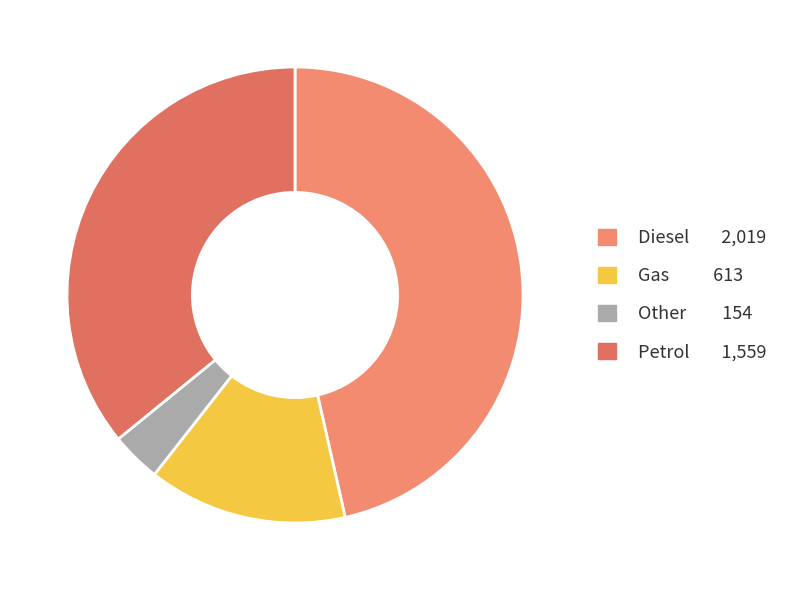

True or false: Other accounts for 17% of the total.

False